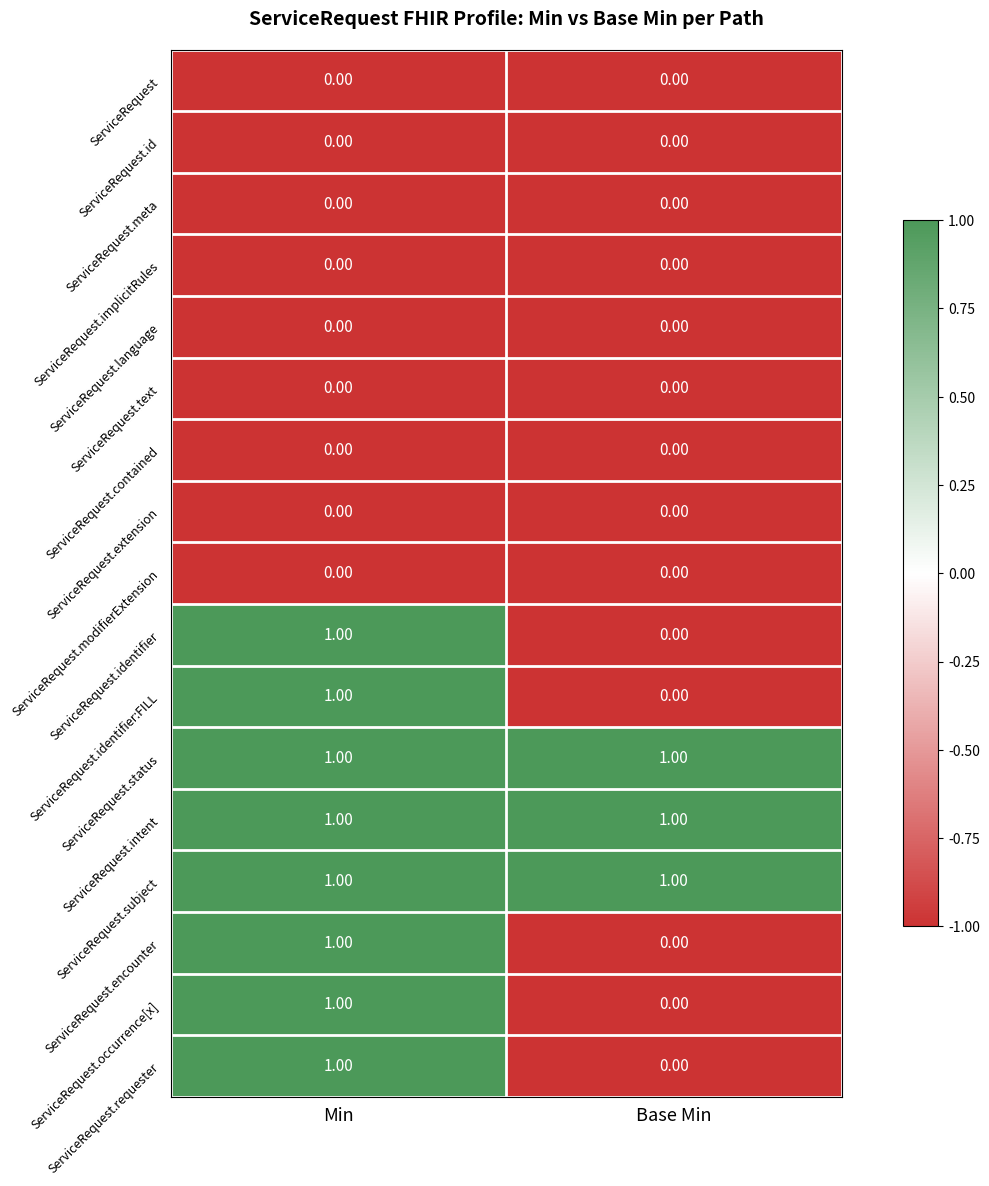

What is the minimum value shown in the chart?

0